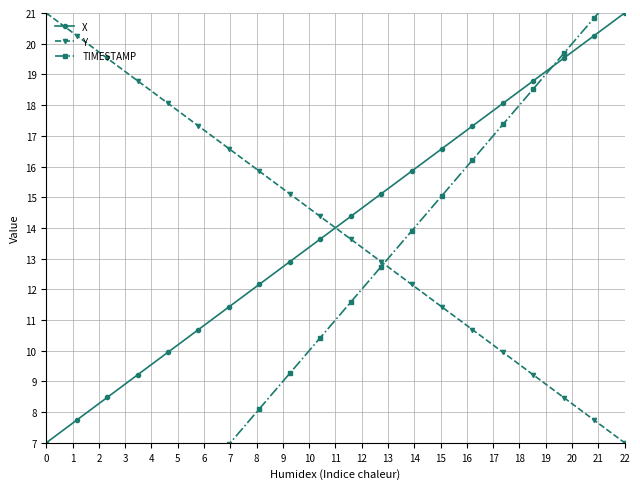

Which series has the largest total across all categories?

X